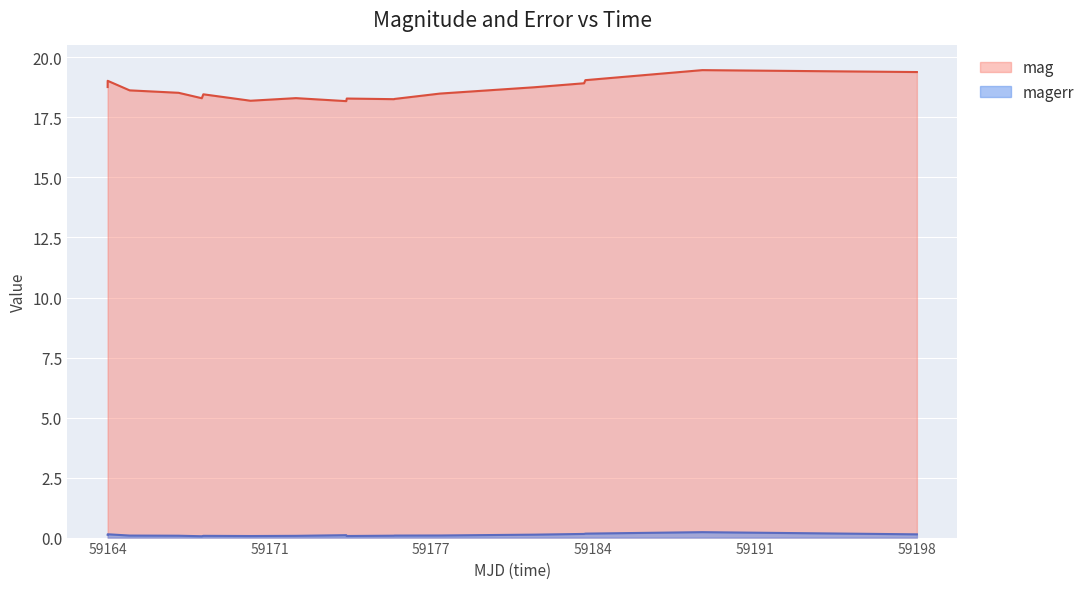

How many interior local peaks does the mag series have?

5